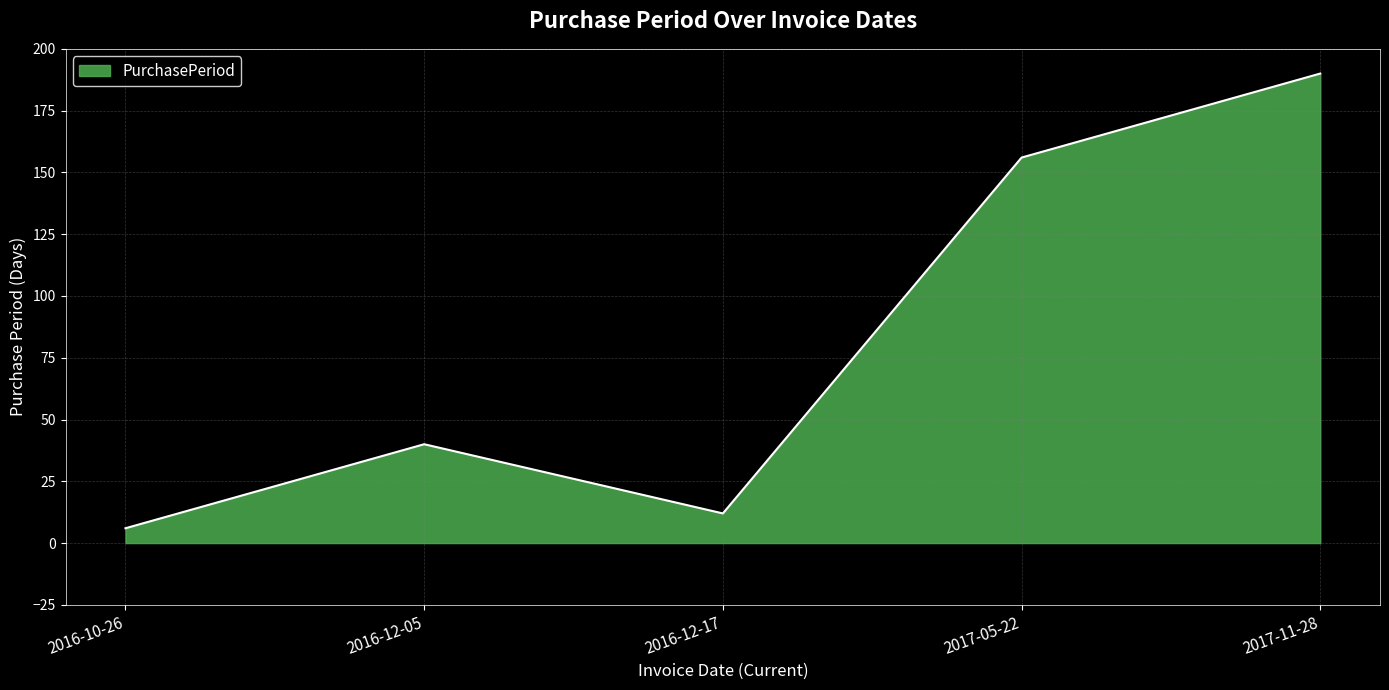

Rank the categories by value from highest to lowest.

2017-11-28, 2017-05-22, 2016-12-05, 2016-12-17, 2016-10-26